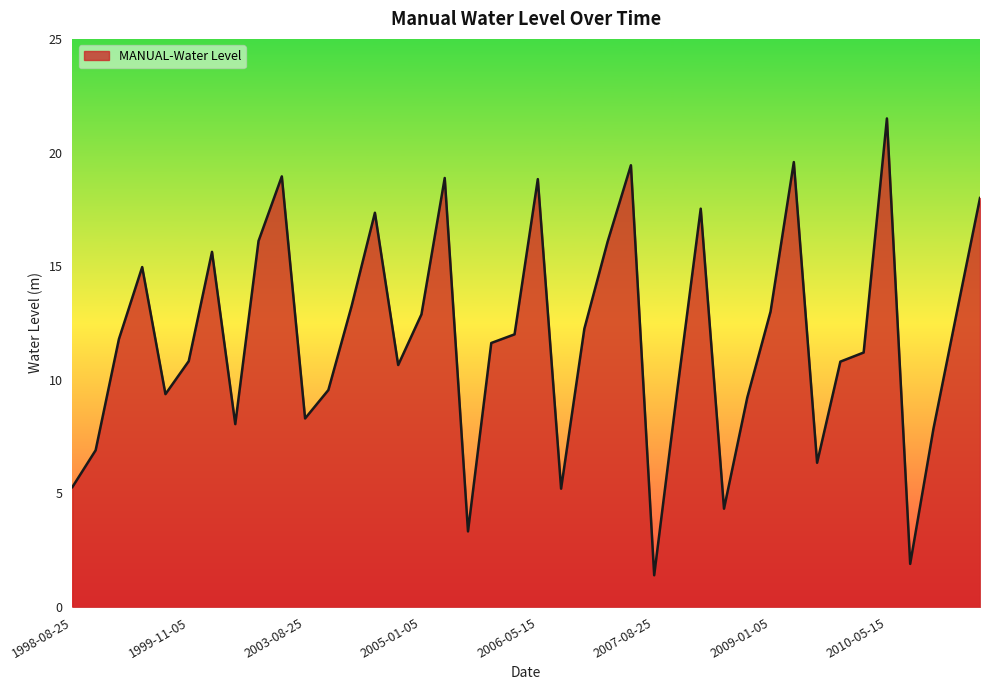

What is the minimum value shown in the chart?

1.4